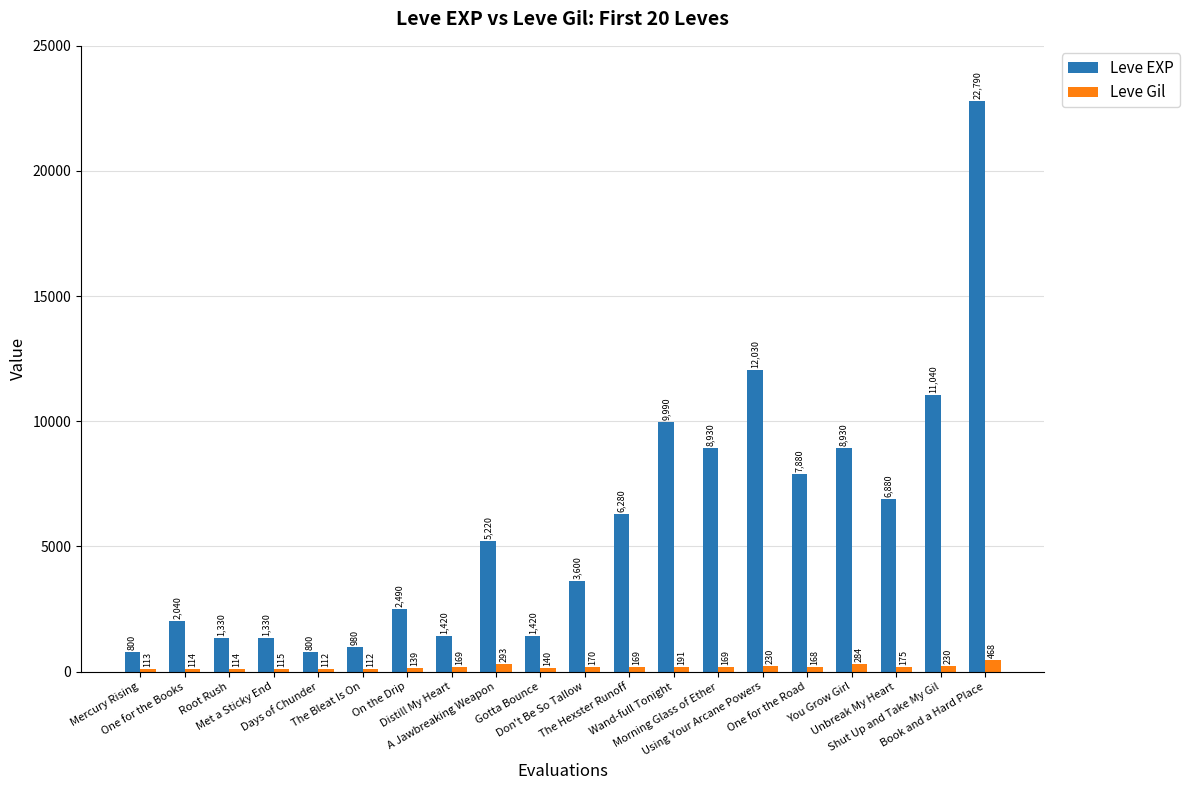

Count the number of categories in the chart.

20